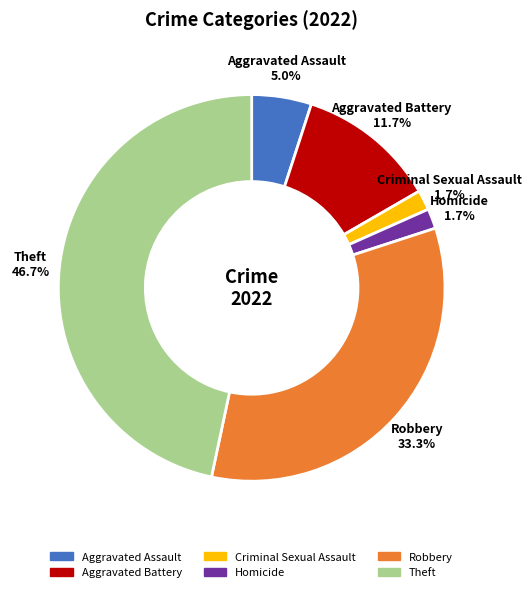

Approximately how many times larger is the value at Theft compared to Robbery?

1.4